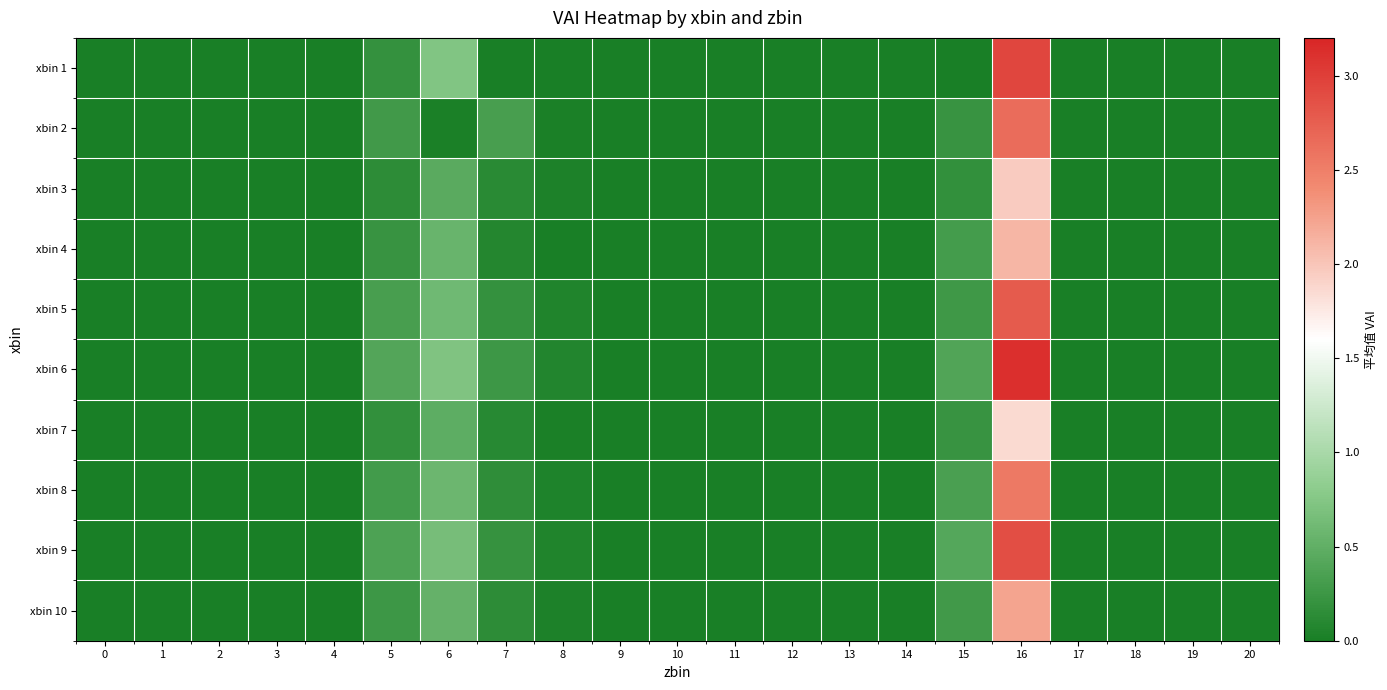

At 6, list the series in order from largest to smallest.

xbin 1, xbin 6, xbin 9, xbin 5, xbin 8, xbin 4, xbin 10, xbin 7, xbin 3, xbin 2